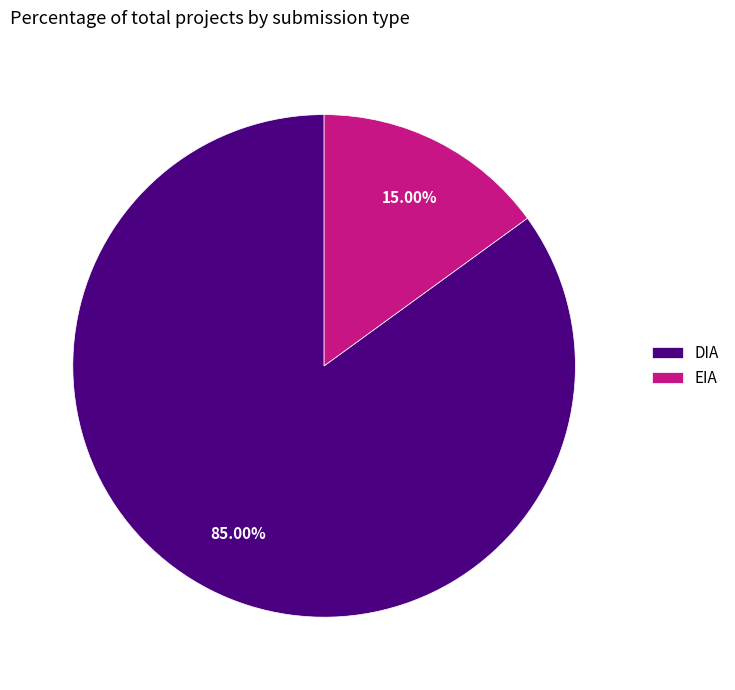

Approximately how many times larger is the value at DIA compared to EIA?

5.7